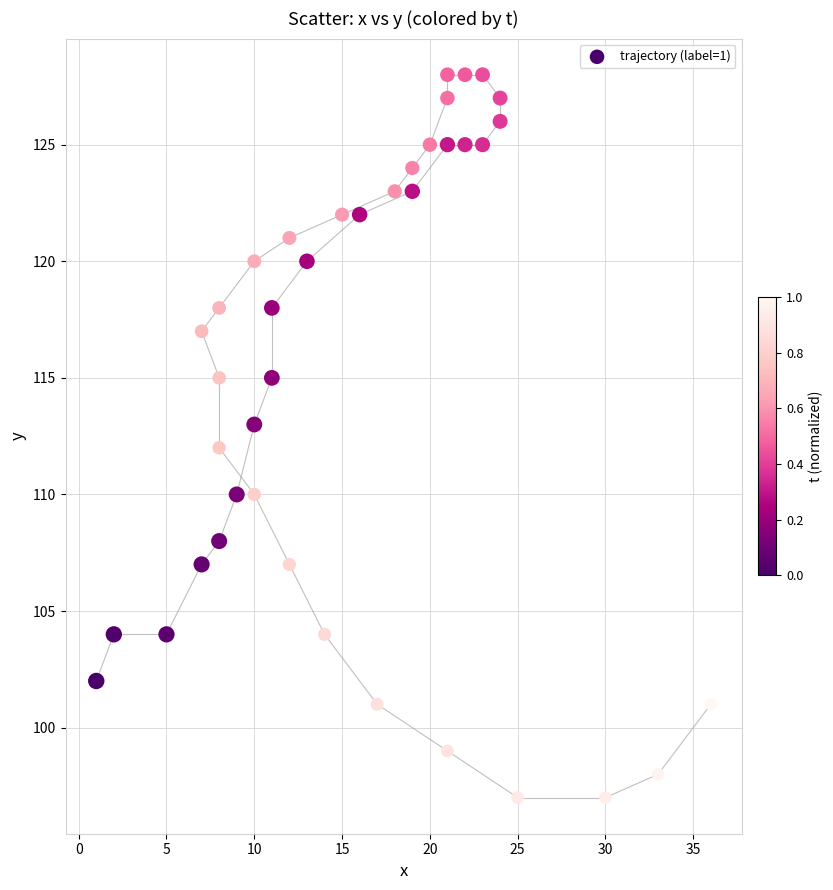

What is the range of Y values (max minus min)?

31